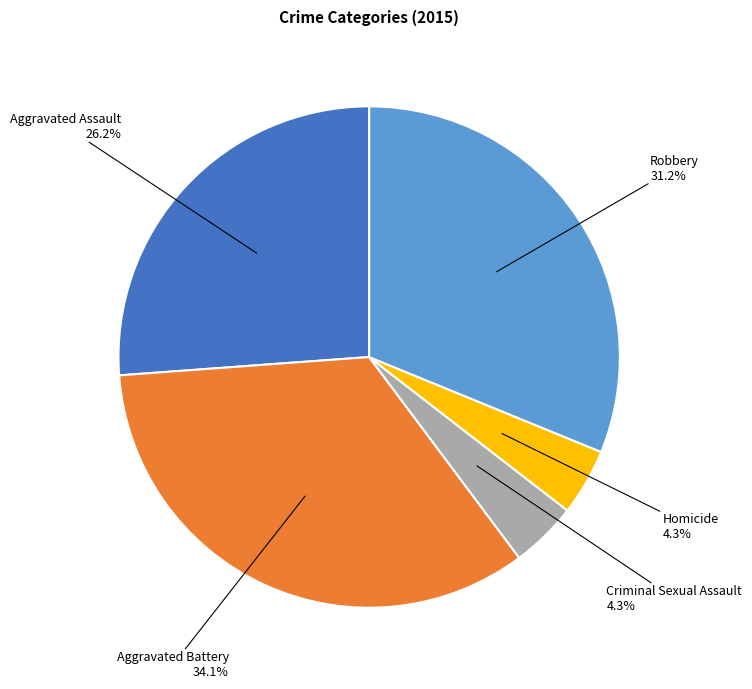

Is there a majority slice in this chart?

No